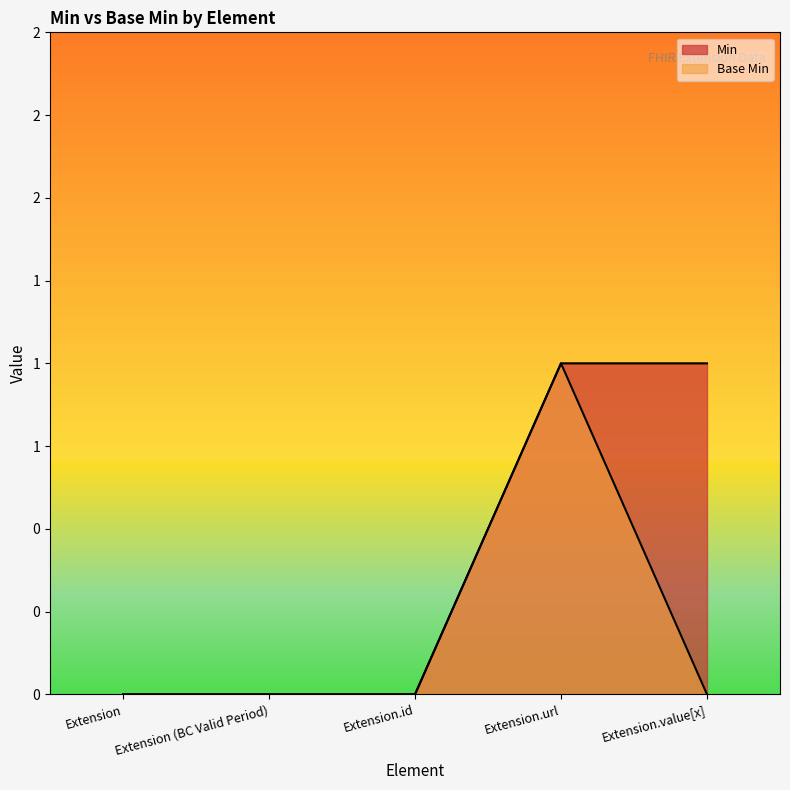

At how many categories does at least one series exceed 0?

2